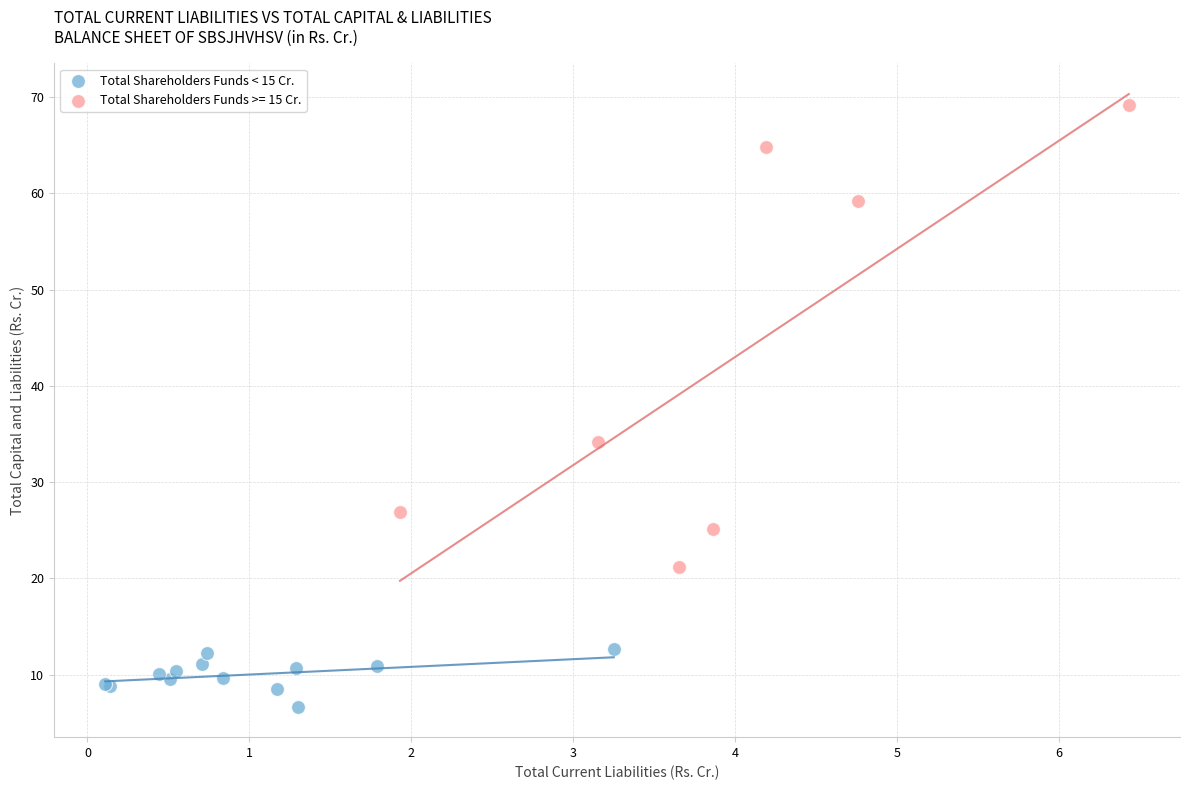

Which series contains the highest Y value?

Total Shareholders Funds >= 15 Cr.